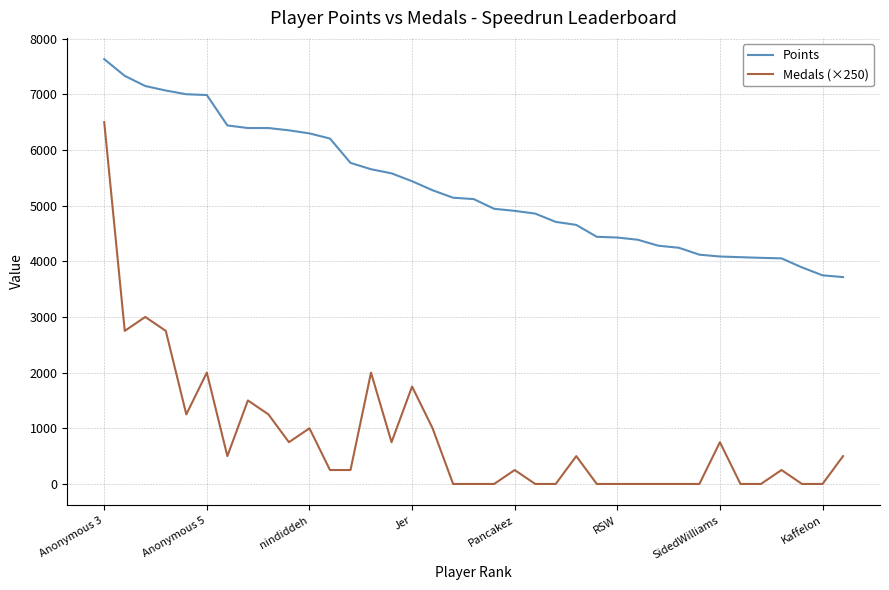

Rank the series by their maximum value, from lowest to highest.

Medals (×250), Points